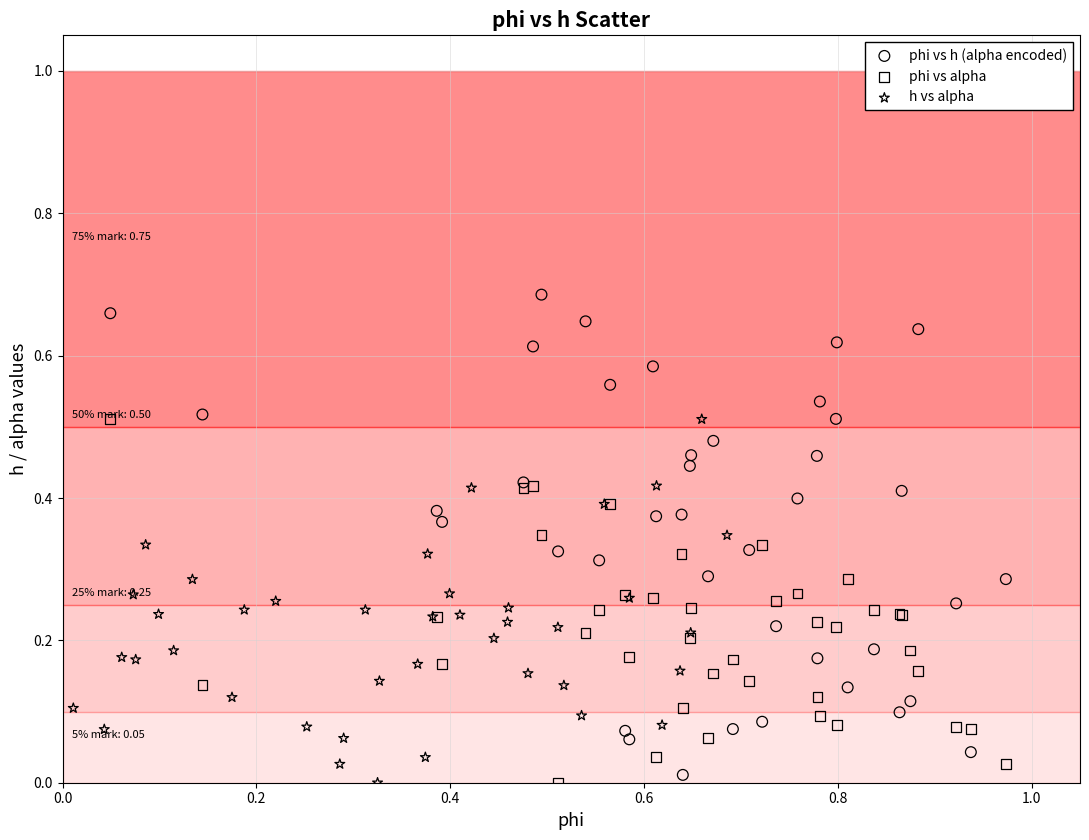

Which series contains the highest Y value?

phi vs h (alpha encoded)